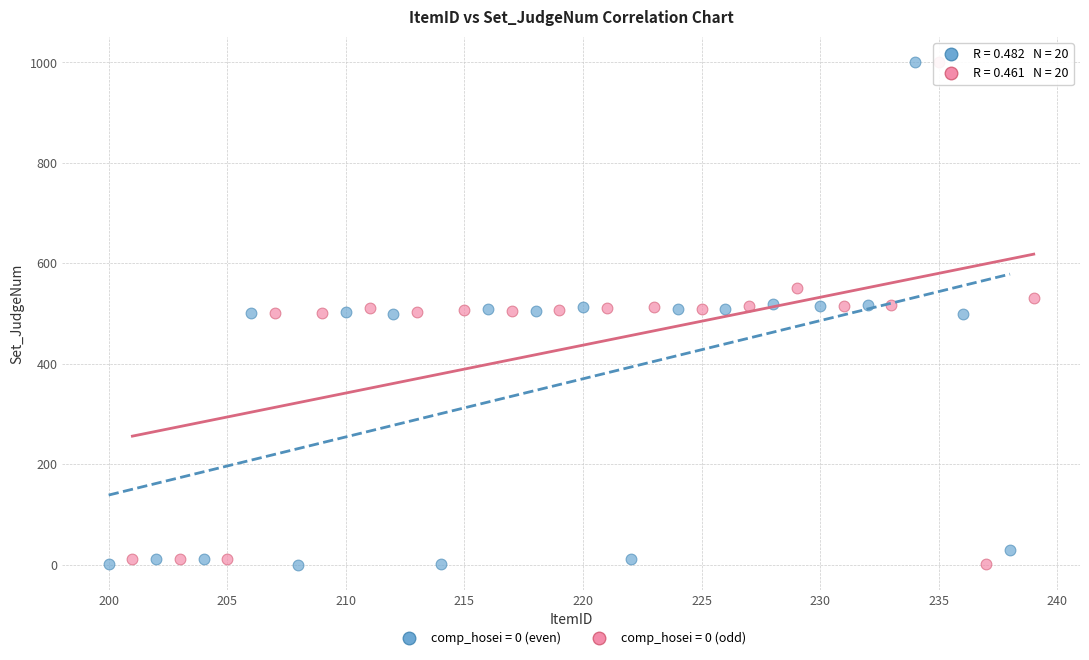

What are all the series names shown in the legend?

comp_hosei = 0 (even), comp_hosei = 0 (odd)